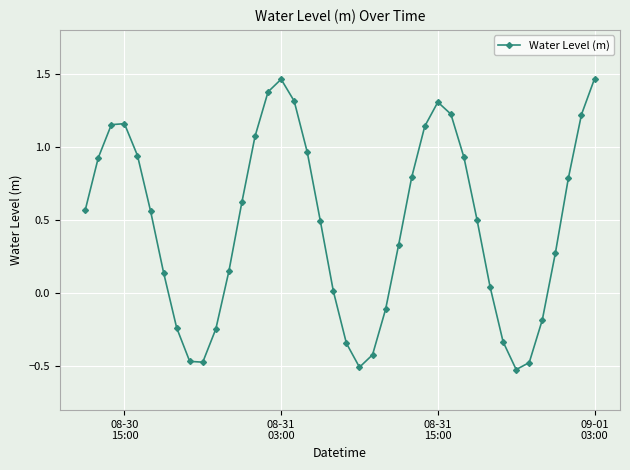

How many interior local valleys (lower than both neighbors) does the data have?

3